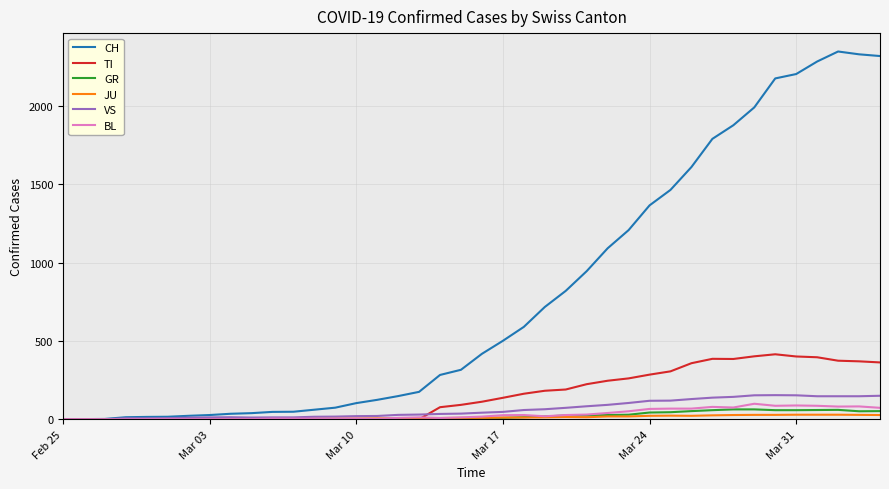

Which series has the largest range (max minus min)?

CH